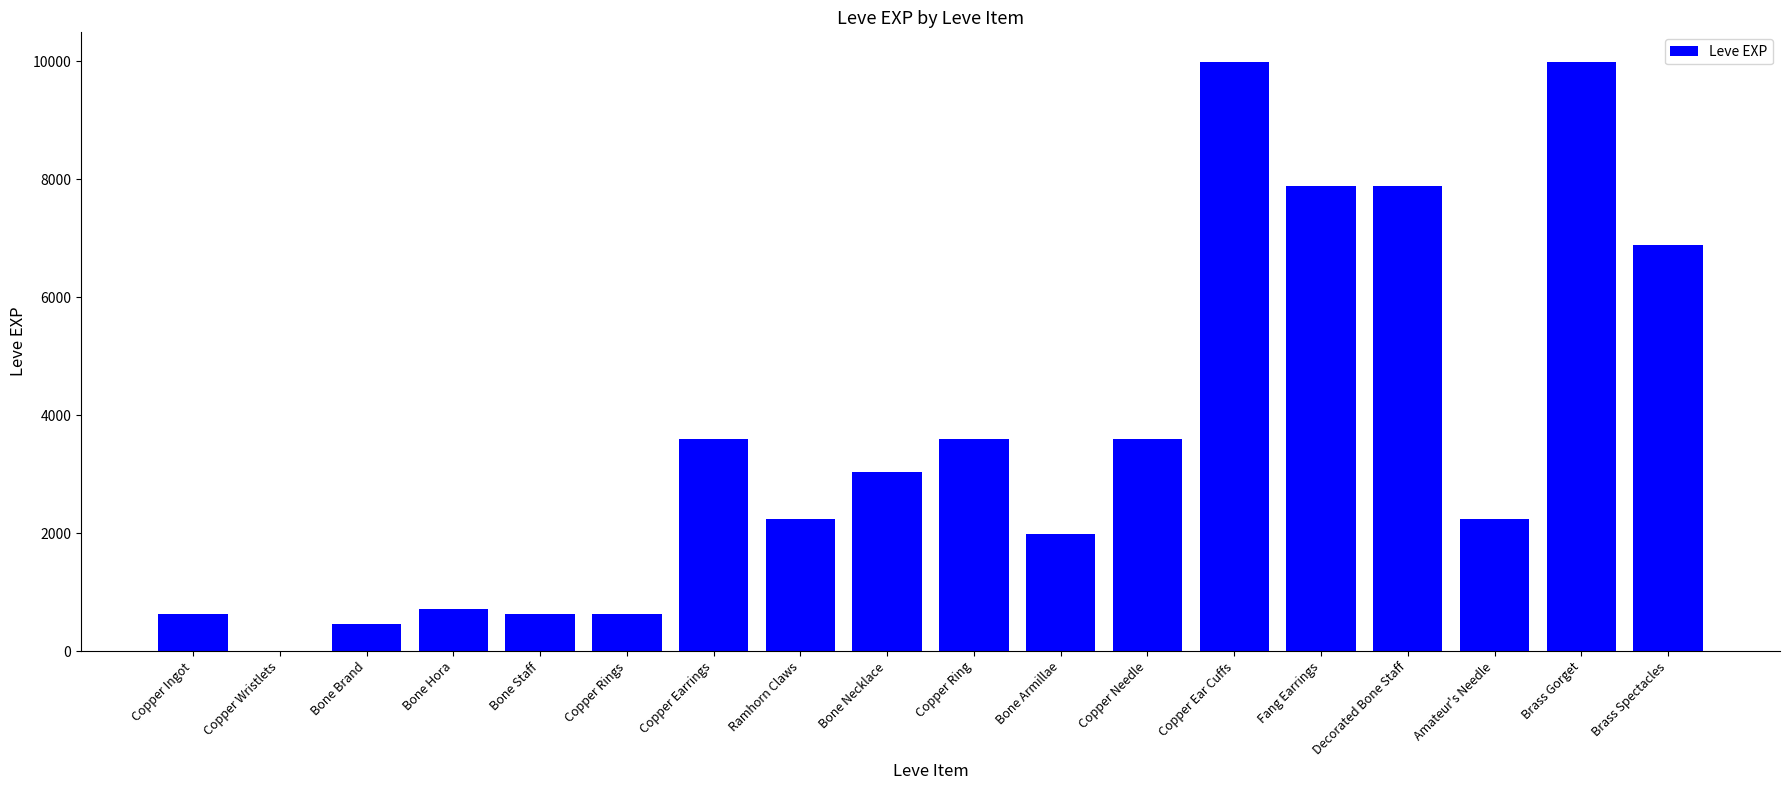

What is the sum of all values?

65961